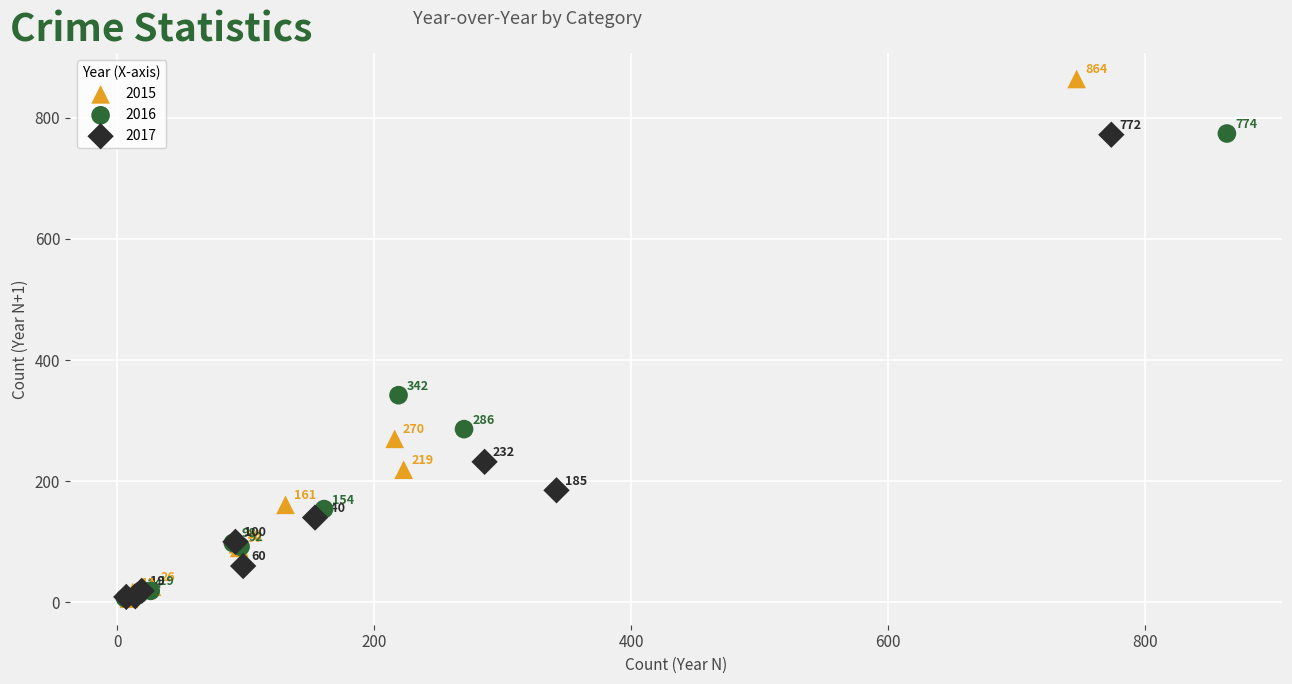

Which series reaches the minimum Y coordinate?

2015